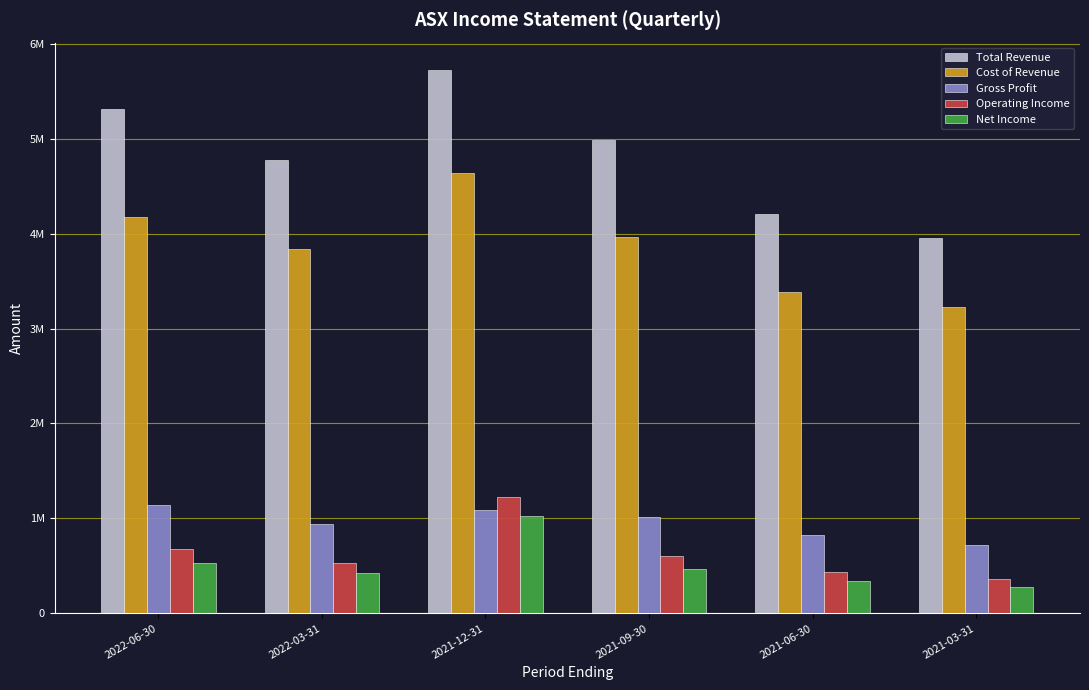

What is the label of the 6th bar from the left?

2021-03-31